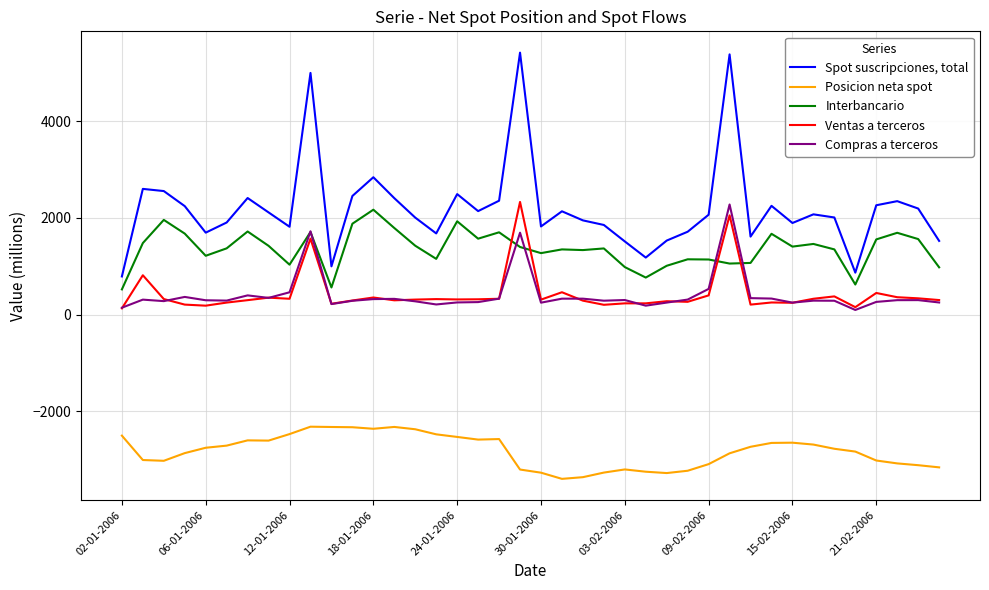

What is the minimum value shown in the chart?

-3403